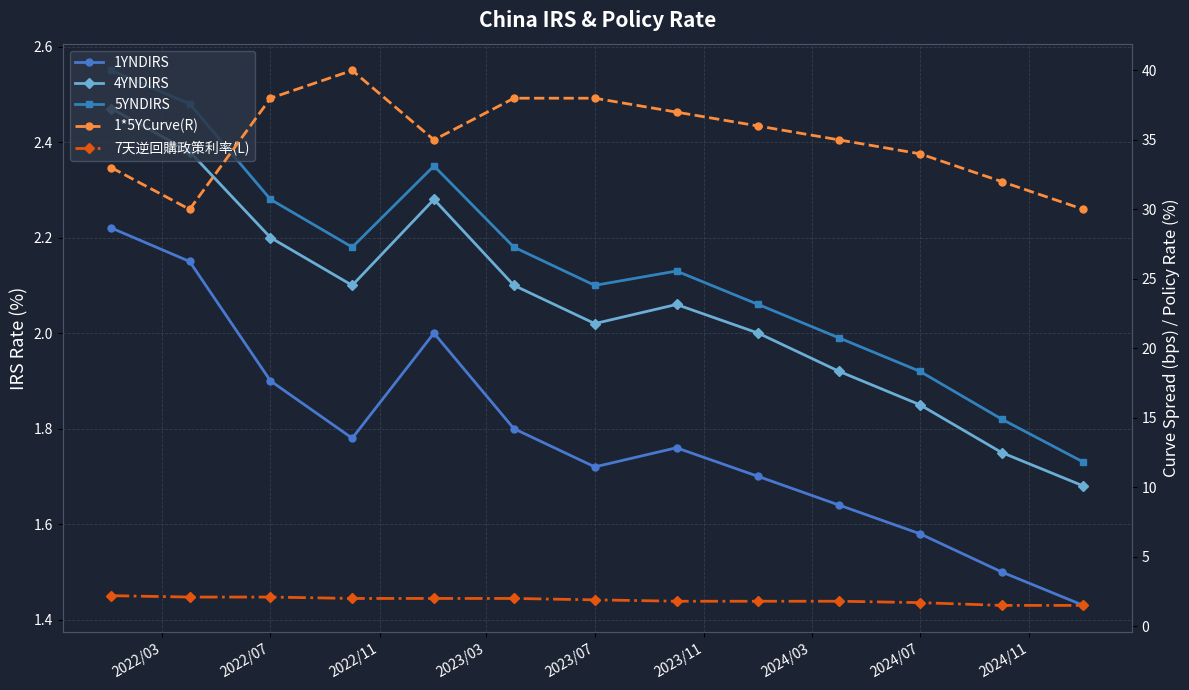

Reading left to right, transcribe all the data shown in this chart.

1YNDIRS: 2.2	2.1	1.9	1.8	2.0	1.8	1.7	1.8	1.7	1.6	1.6	1.5	1.4
4YNDIRS: 2.5	2.4	2.2	2.1	2.3	2.1	2.0	2.1	2.0	1.9	1.9	1.8	1.7
5YNDIRS: 2.5	2.5	2.3	2.2	2.4	2.2	2.1	2.1	2.1	2.0	1.9	1.8	1.7
1*5YCurve(R): 33.0	30.0	38.0	40.0	35.0	38.0	38.0	37.0	36.0	35.0	34.0	32.0	30.0
7天逆回購政策利率(L): 2.2	2.1	2.1	2.0	2.0	2.0	1.9	1.8	1.8	1.8	1.7	1.5	1.5